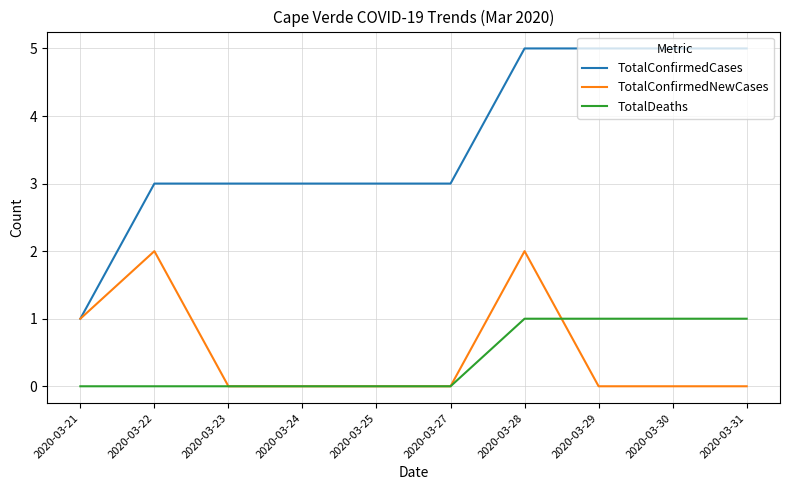

What is the difference between the highest and lowest values at 2020-03-22?

3